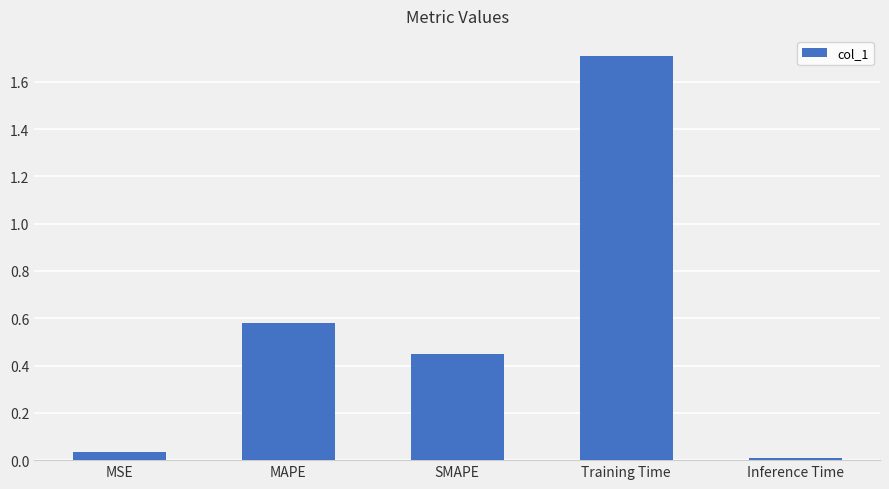

Are the bars grouped side by side (vs. stacked)?

No